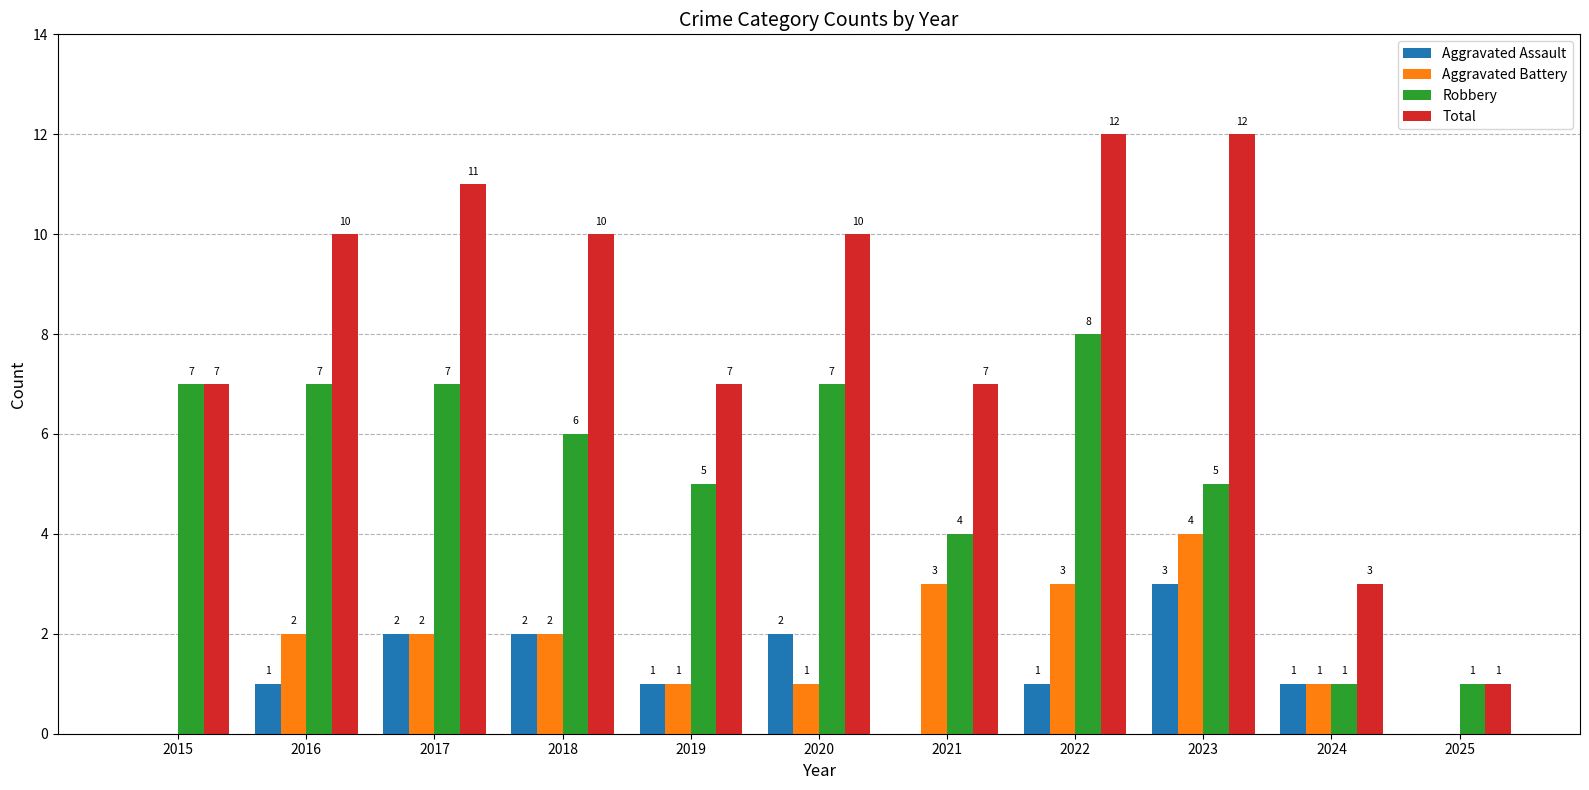

What are all the series names shown in the legend?

Aggravated Assault, Aggravated Battery, Robbery, Total